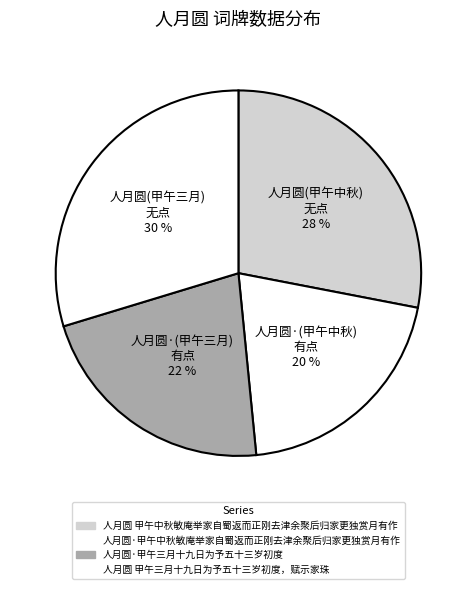

True or false: 人月圆 甲午中秋敏庵举家自蜀返而正刚去津余聚后归家更独赏月有作 accounts for 28% of the total.

True